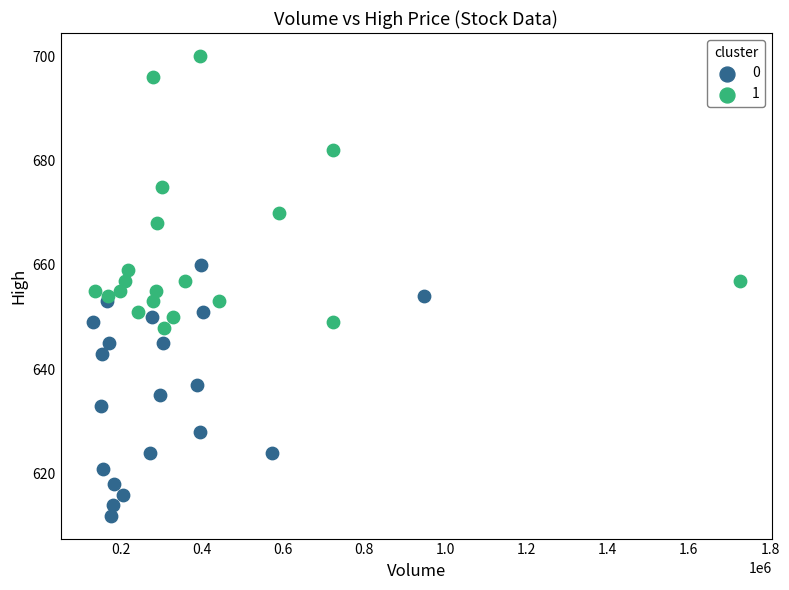

Which series reaches the minimum Y coordinate?

0